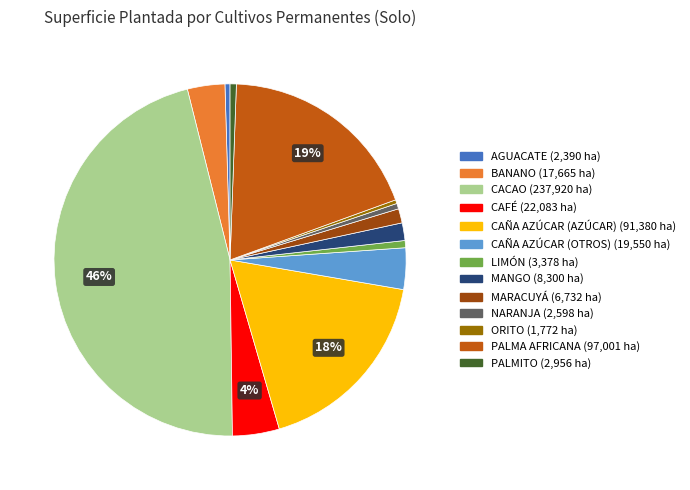

The ORITO slice represents 0% of the pie. True or false?

True